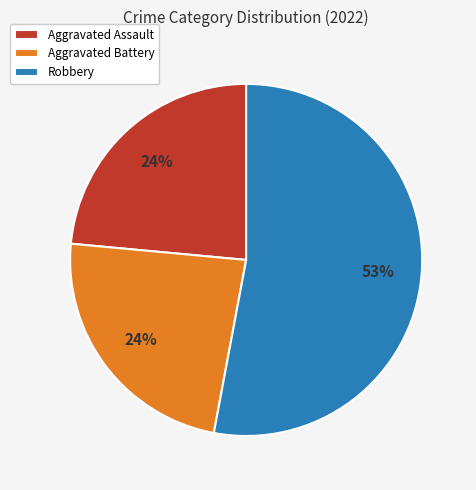

Count the number of slices in the pie.

3